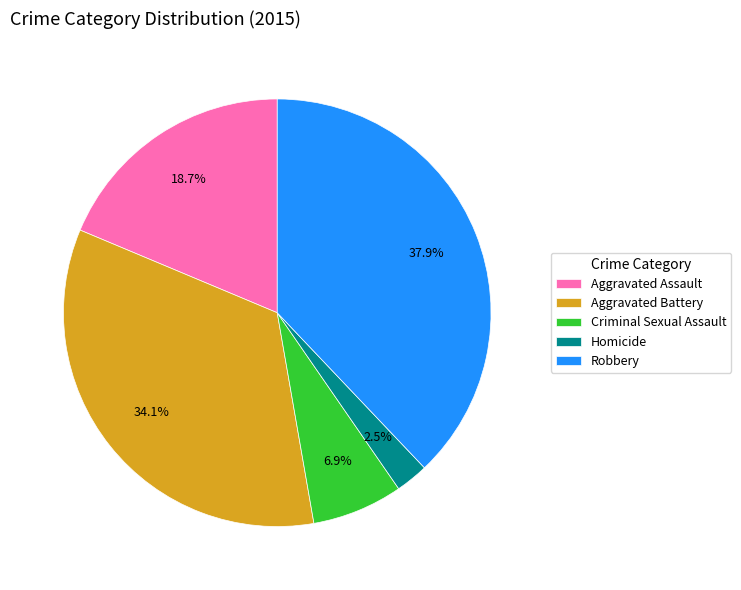

Count the number of slices in the pie.

5